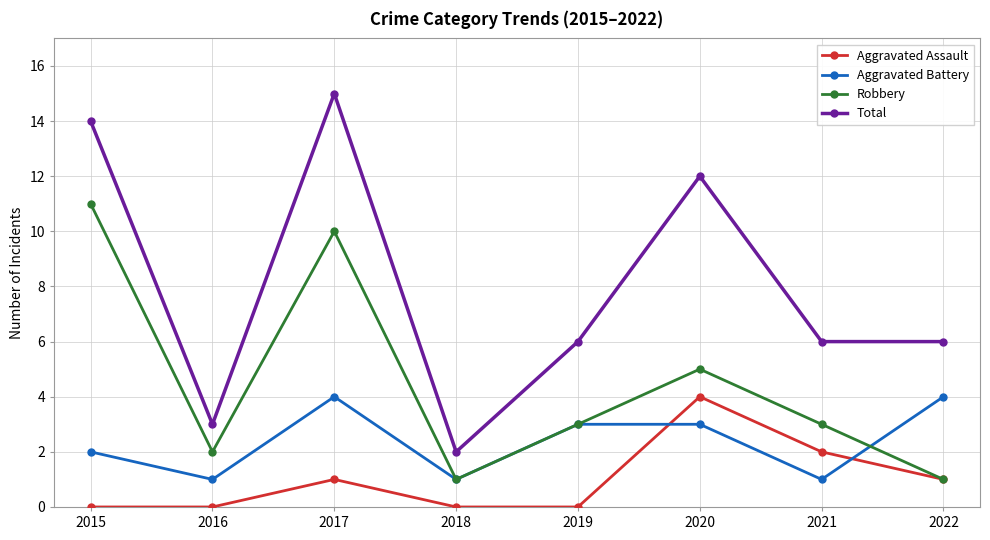

What is the greatest value displayed?

15